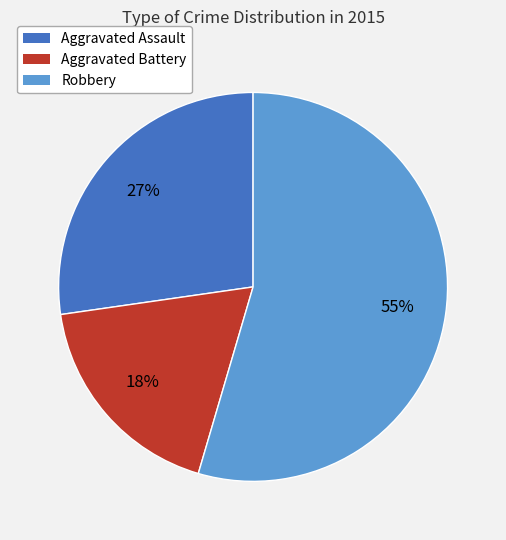

Which category has the biggest portion of the pie?

Robbery